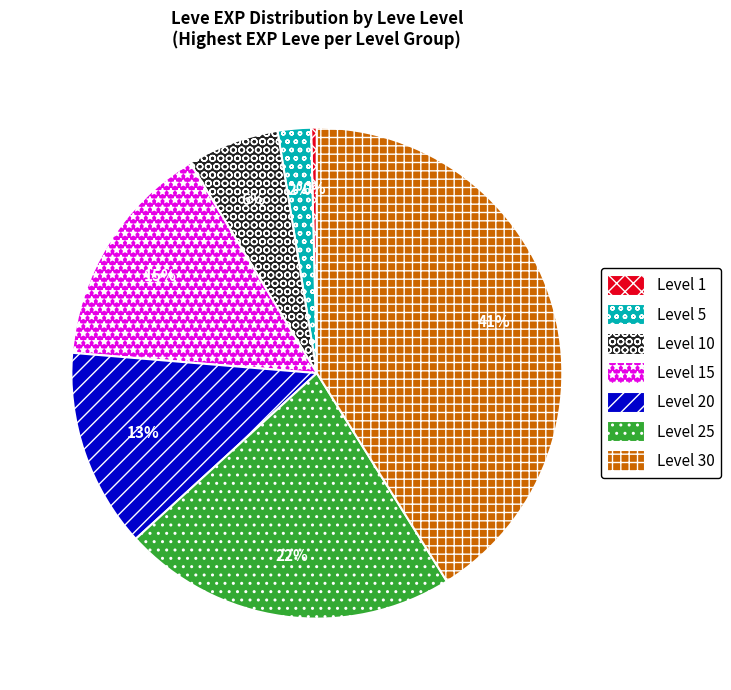

Rank the categories by value from lowest to highest.

Level 1, Level 5, Level 10, Level 20, Level 15, Level 25, Level 30